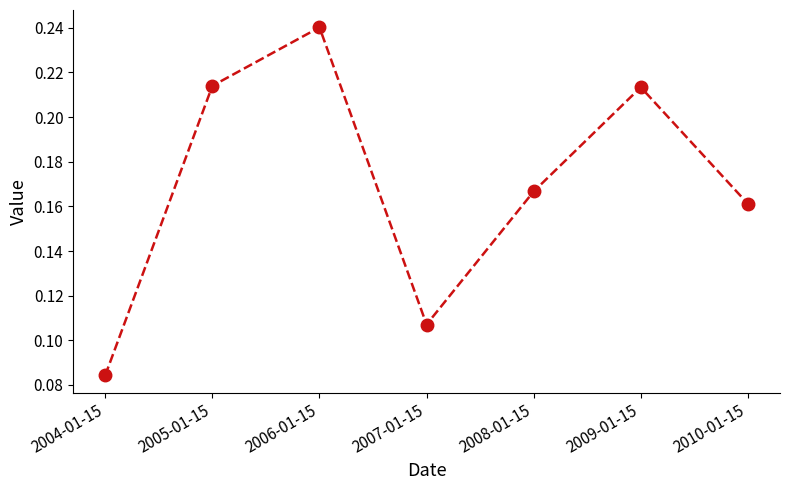

How many values are between 0 and 1?

7